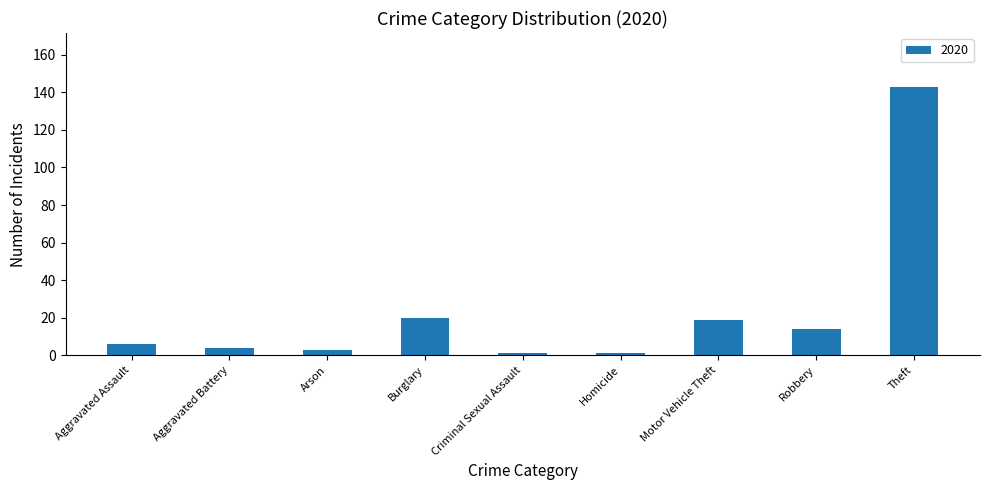

Which has a higher value, Motor Vehicle Theft or Criminal Sexual Assault?

Motor Vehicle Theft